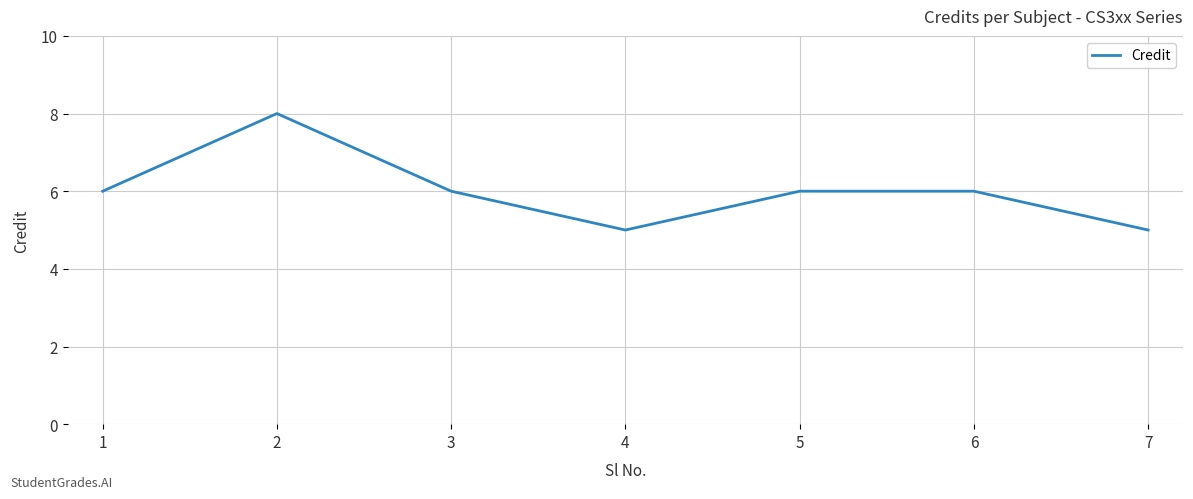

How many distinct data groups are displayed?

1